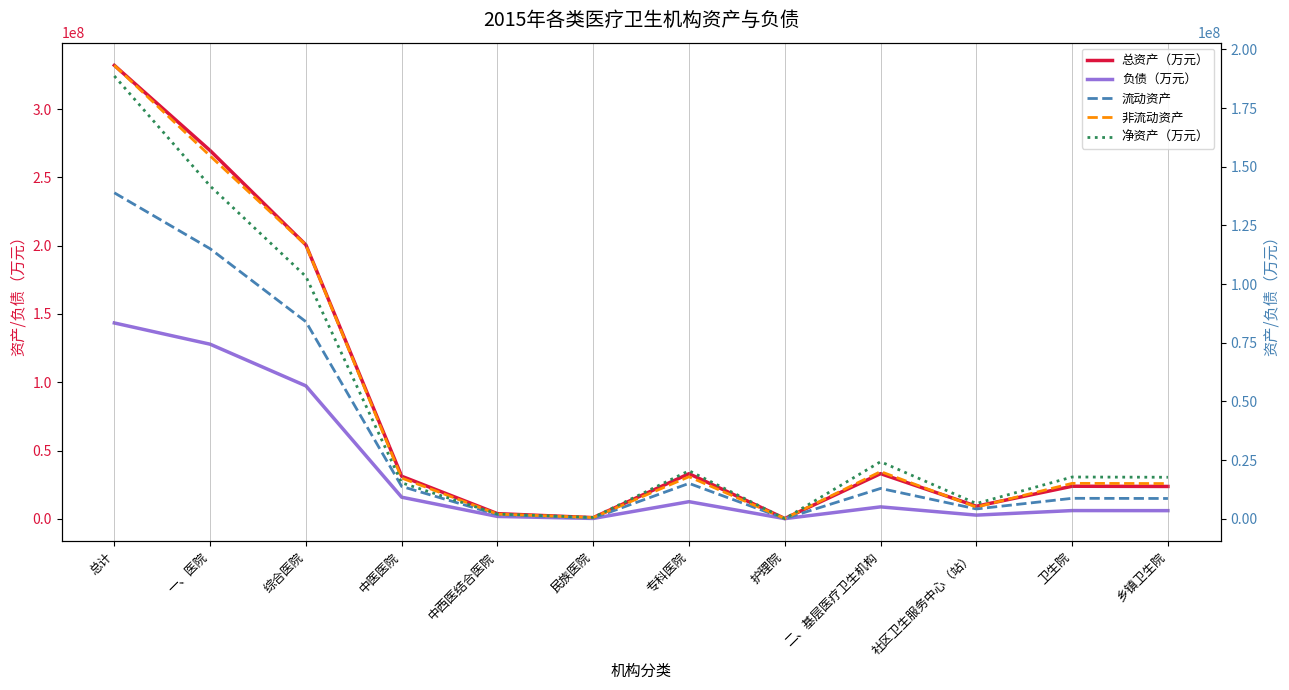

How many distinct data groups are displayed?

5